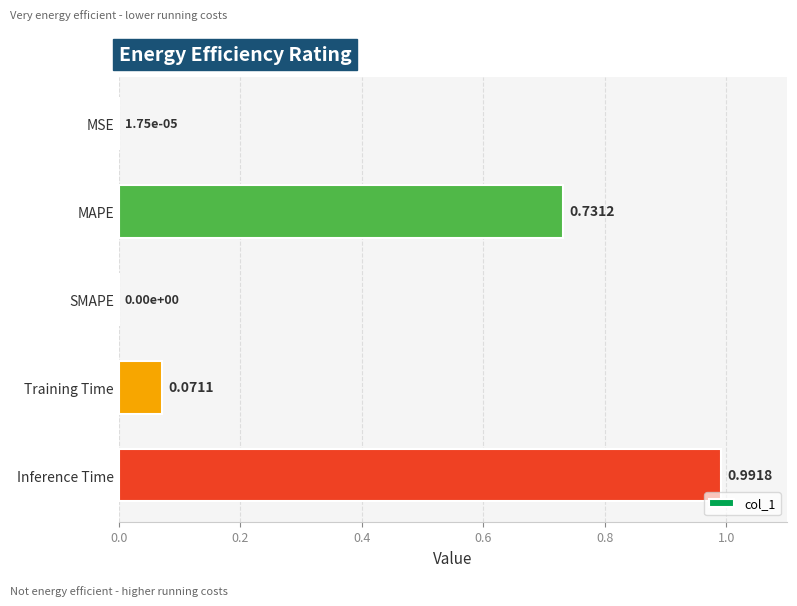

How many positive values are there?

4